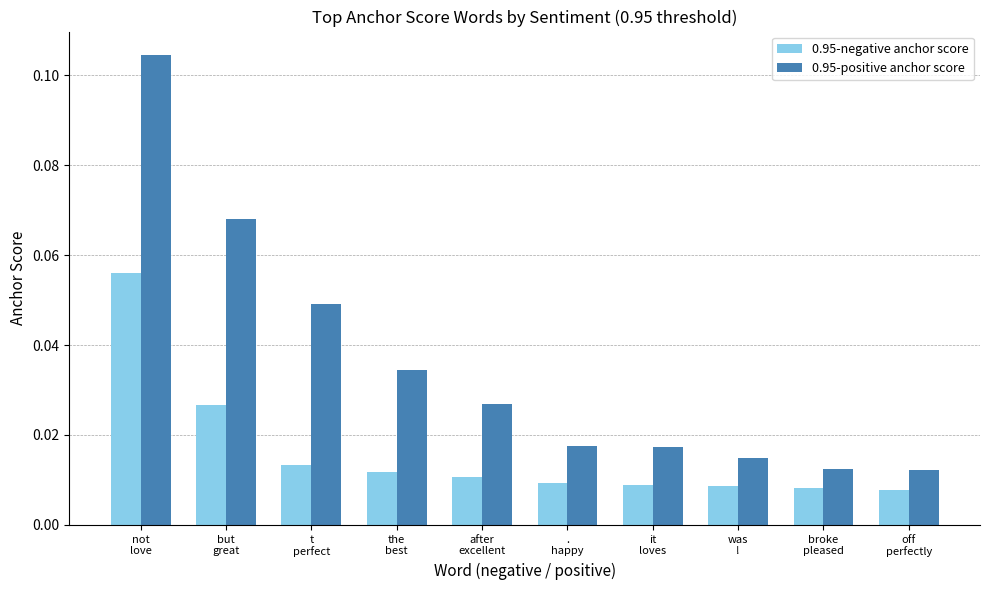

What is the label of the 1st bar from the left?

not
love